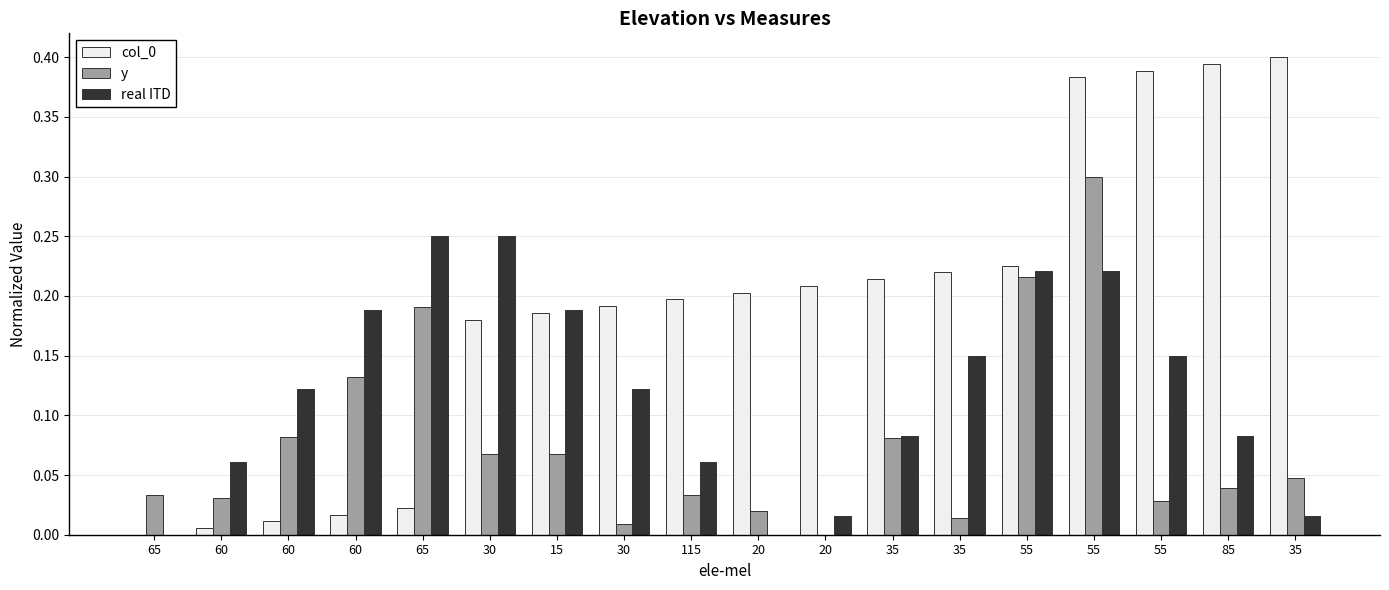

Are the bars horizontal?

No